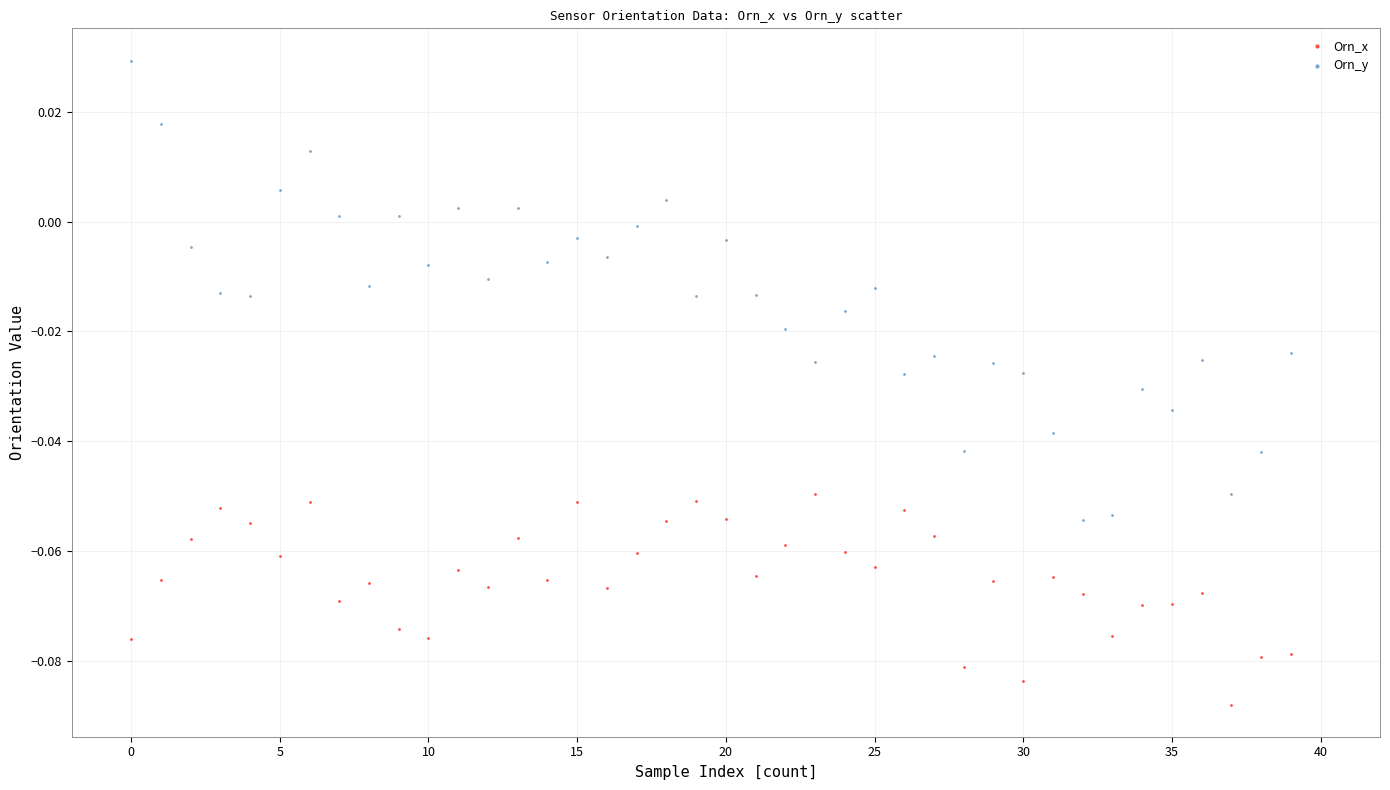

Which series contains the highest Y value?

Orn_y